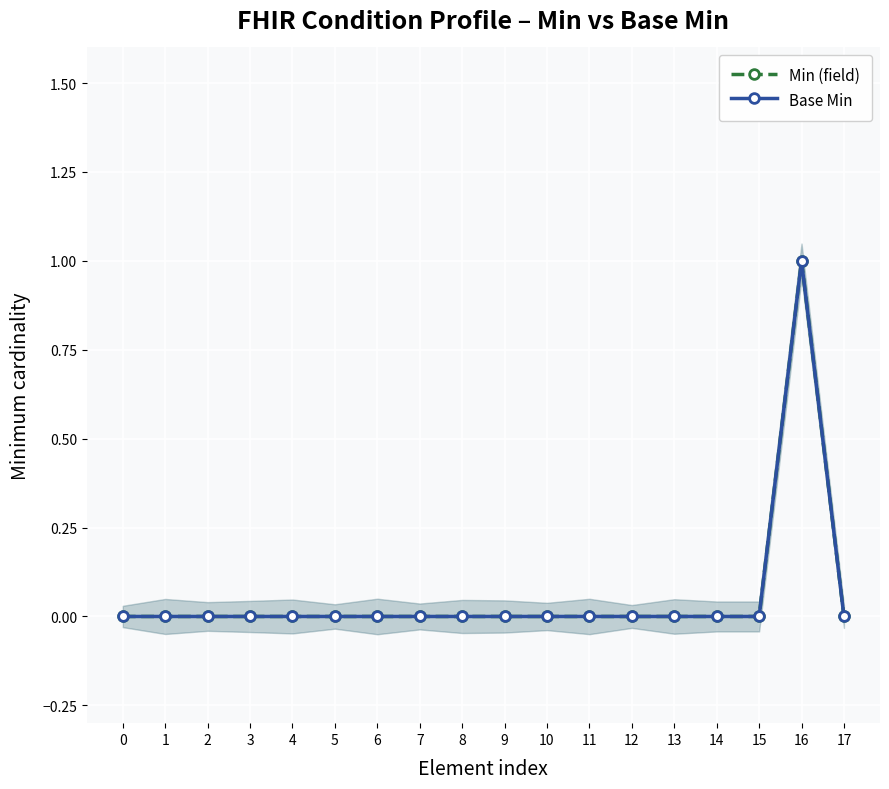

The Min (field) series shows 0 at 11. True or false?

True